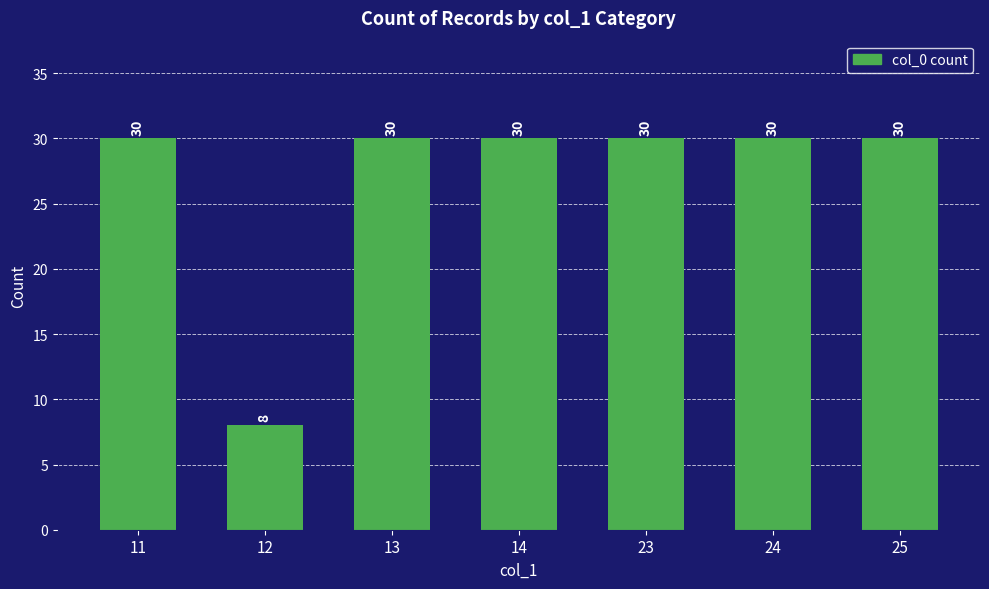

Reading left to right, transcribe all the data shown in this chart.

30	8	30	30	30	30	30